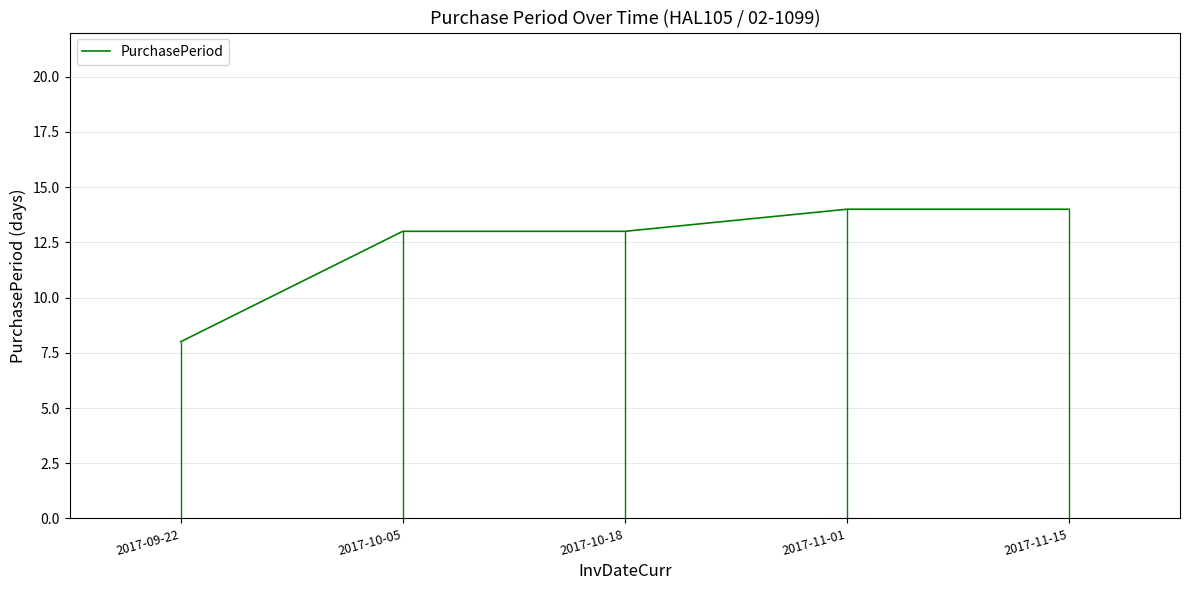

What is the approximate value at 2017-11-15?

14